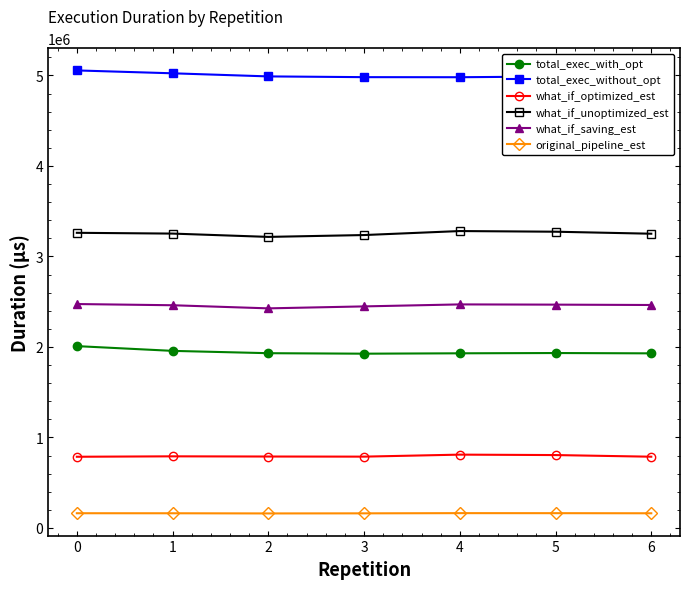

True or false: what_if_optimized_est and what_if_unoptimized_est cross at least once.

False